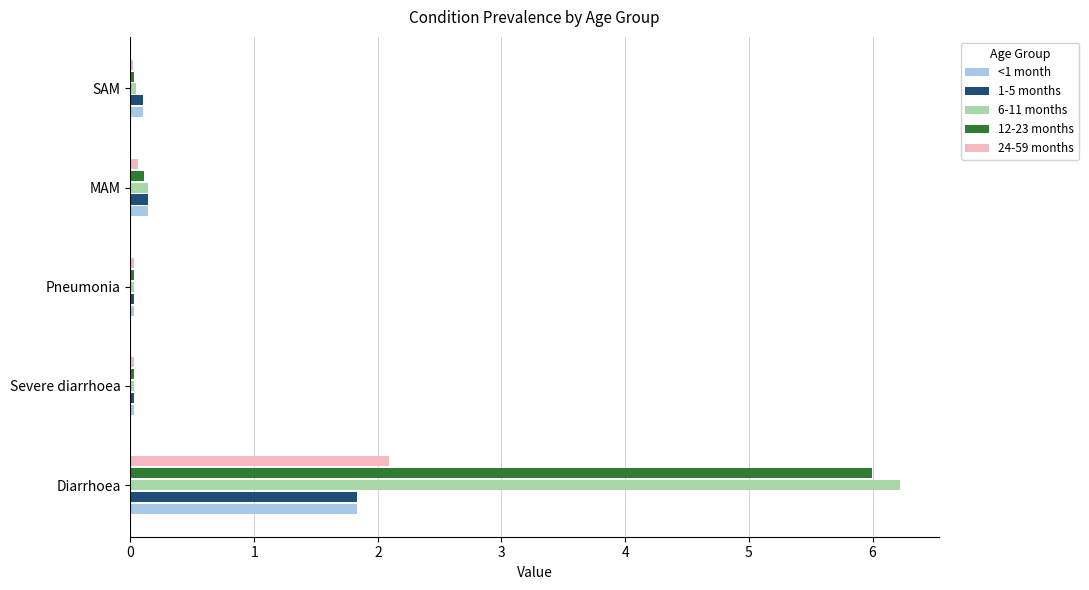

The 6-11 months series shows 0.0 at Severe diarrhoea. True or false?

True